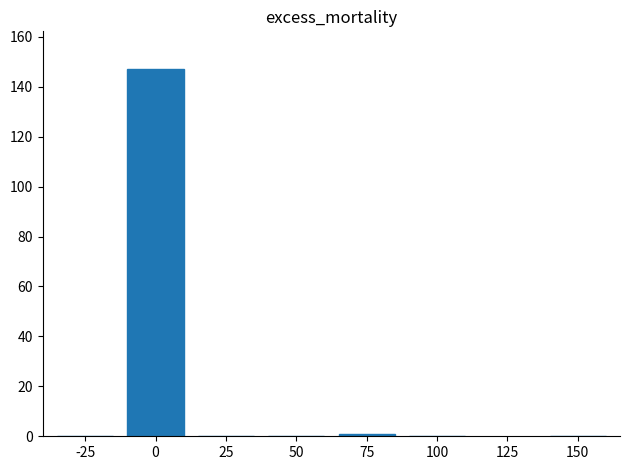

The value at 75 is 1. True or false?

True